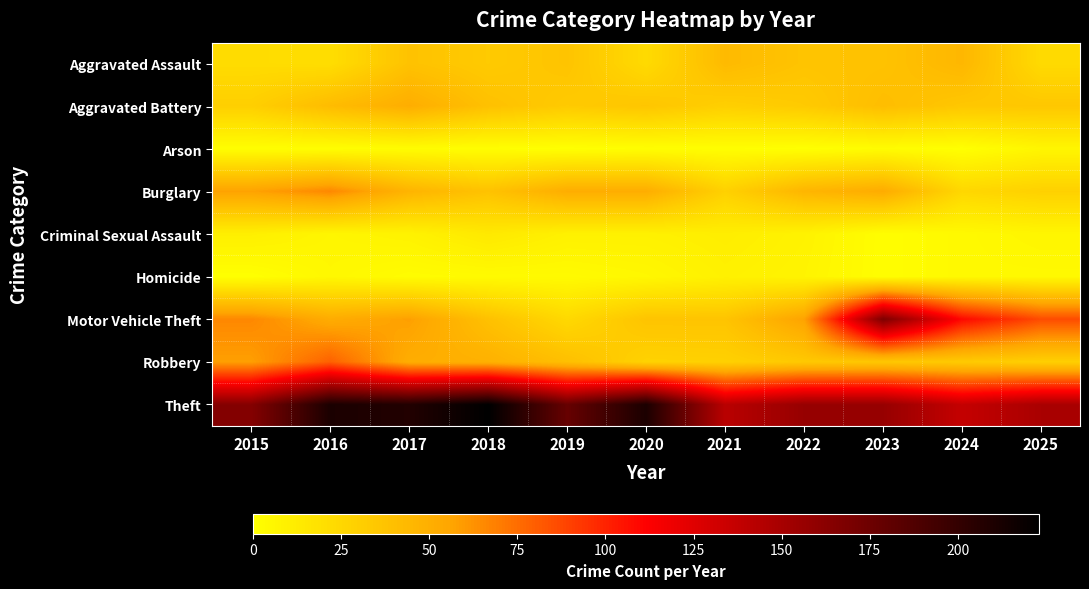

At 2015, list the series in order from largest to smallest.

Theft, Motor Vehicle Theft, Robbery, Burglary, Aggravated Battery, Aggravated Assault, Criminal Sexual Assault, Arson, Homicide